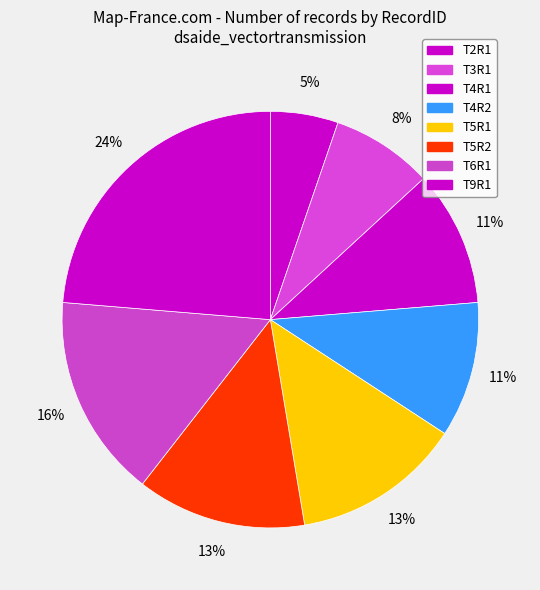

What percentage is the T5R2 slice, to the nearest percent?

13%